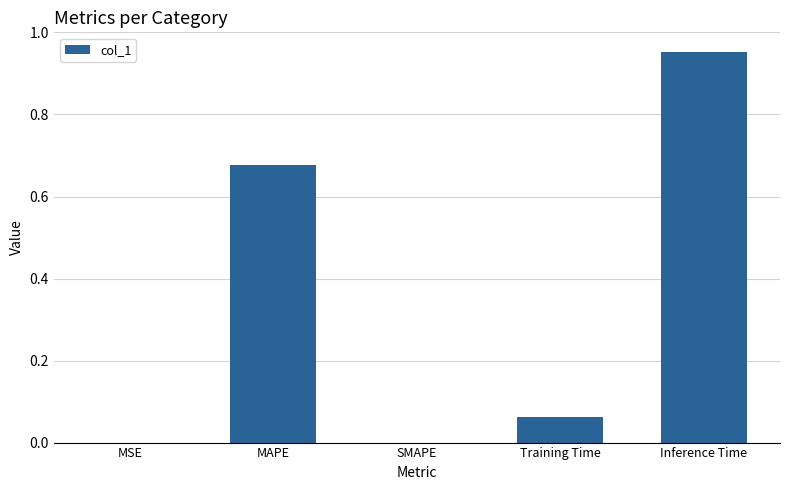

The chart shows a value of 0.3 at SMAPE. True or false?

False